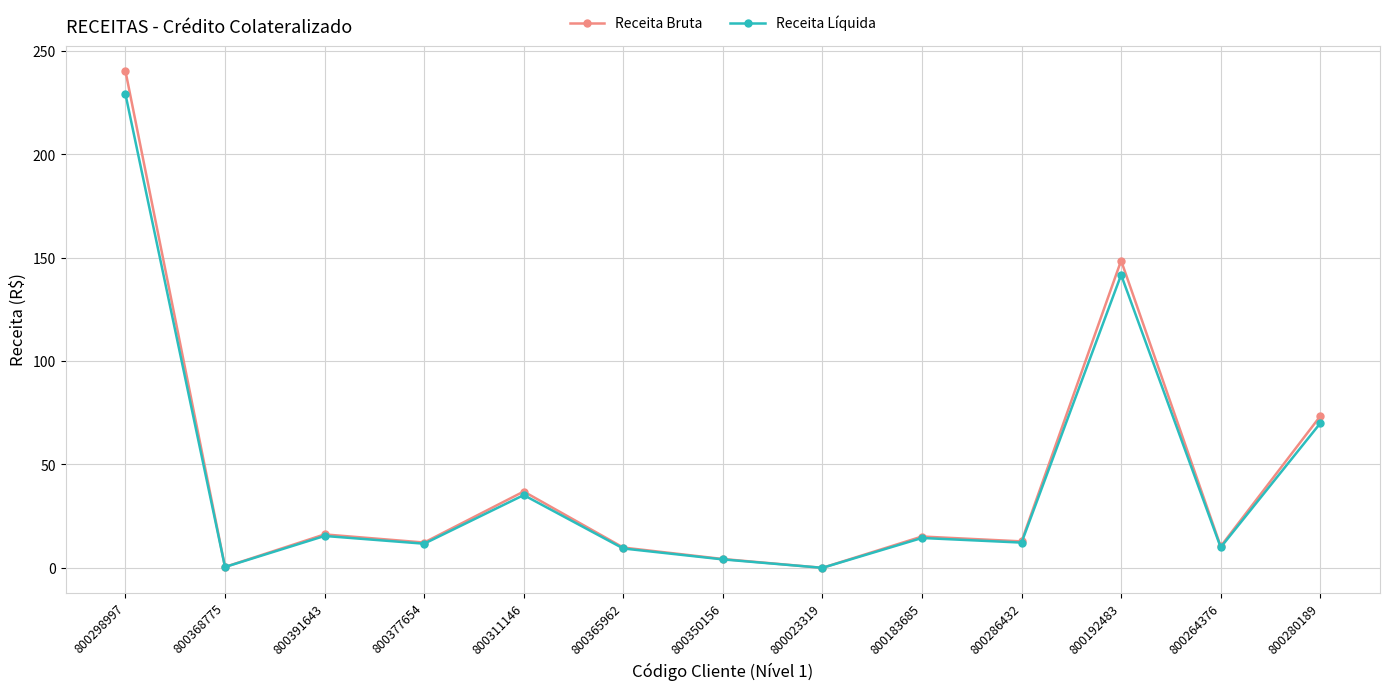

What is the value of the Receita Líquida point at the 3rd from the left?

15.4